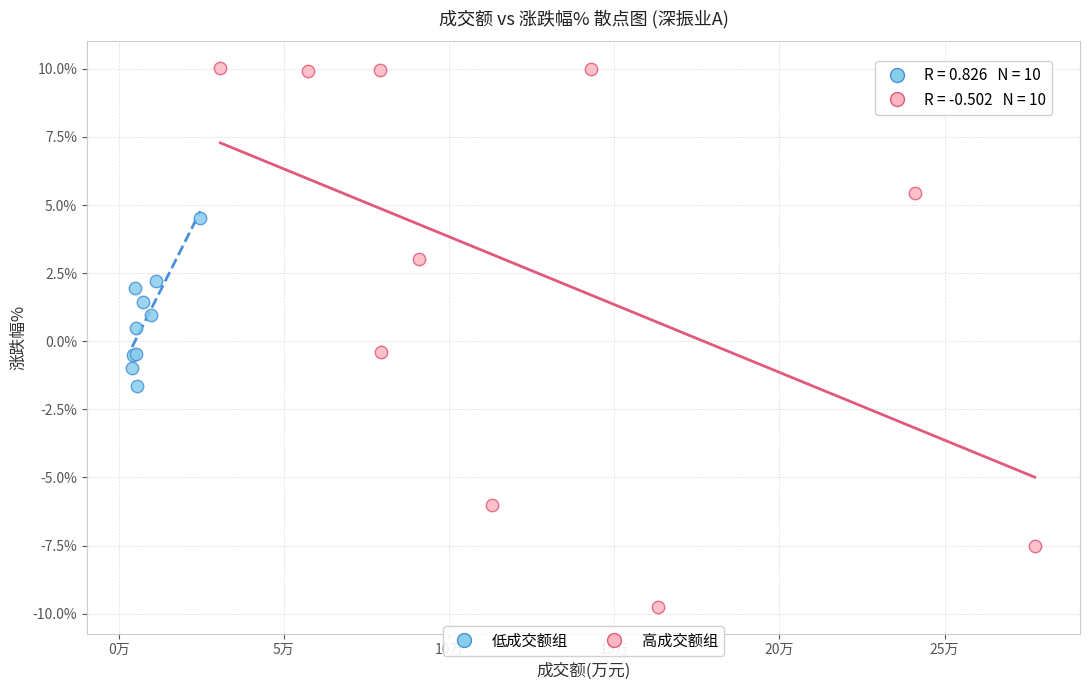

Which series has the largest Y range (max minus min)?

高成交额组